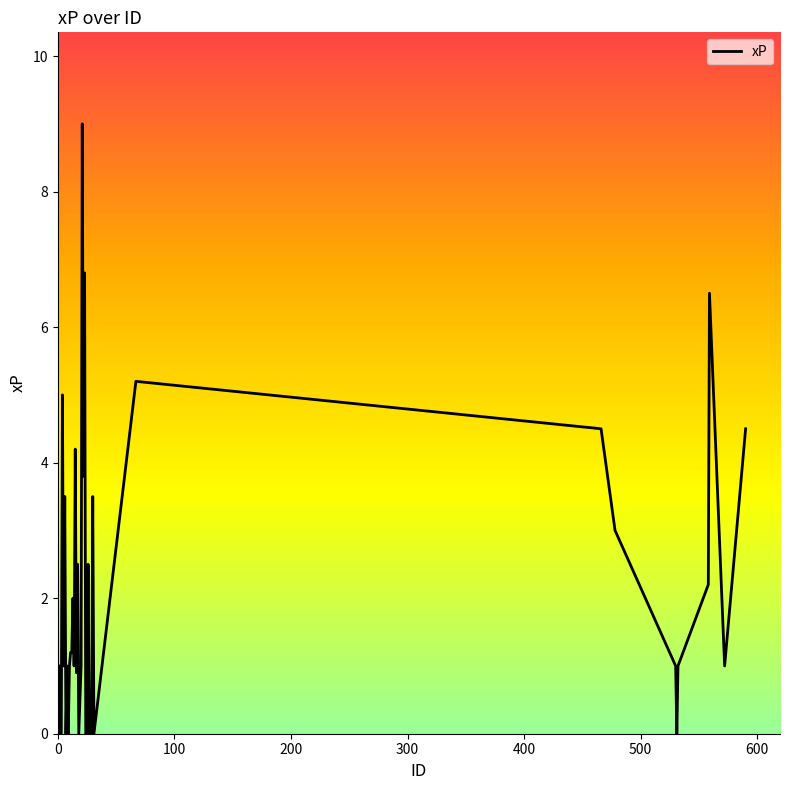

What is the maximum value shown in the chart?

9.0